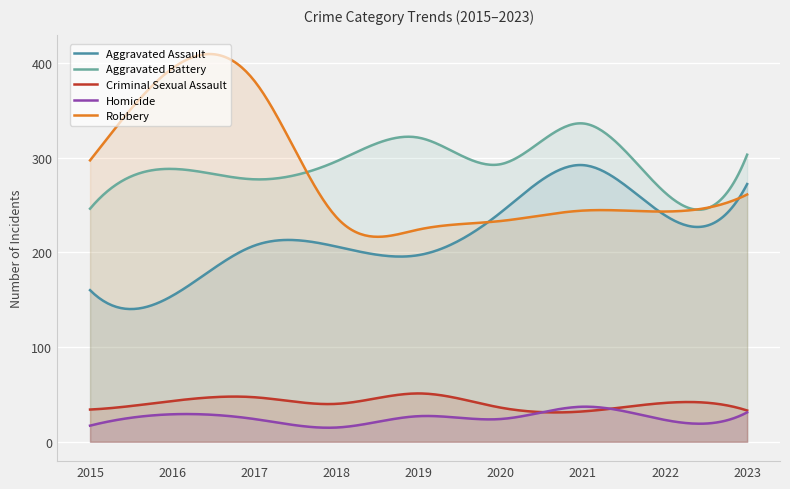

Which series has the largest total across all categories?

Aggravated Battery